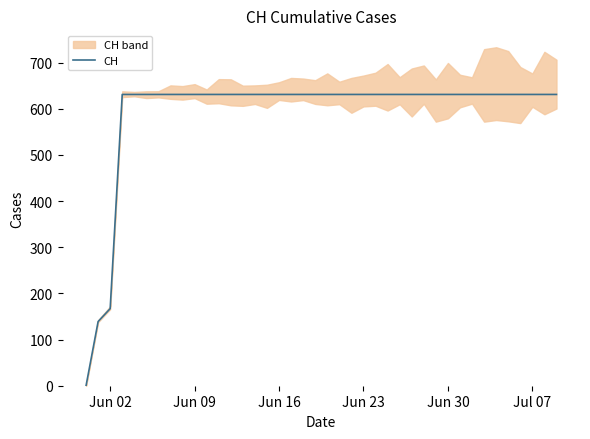

At which label is CH closest to 315?

Jun 02